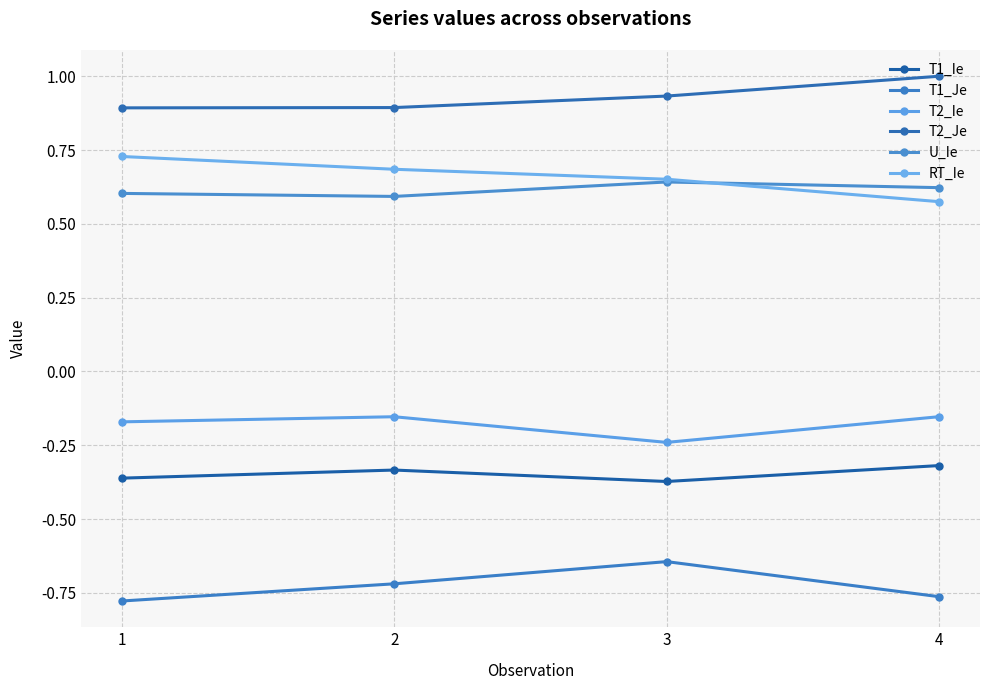

What is the difference between the maximum and minimum values in the RT_Ie series?

0.2